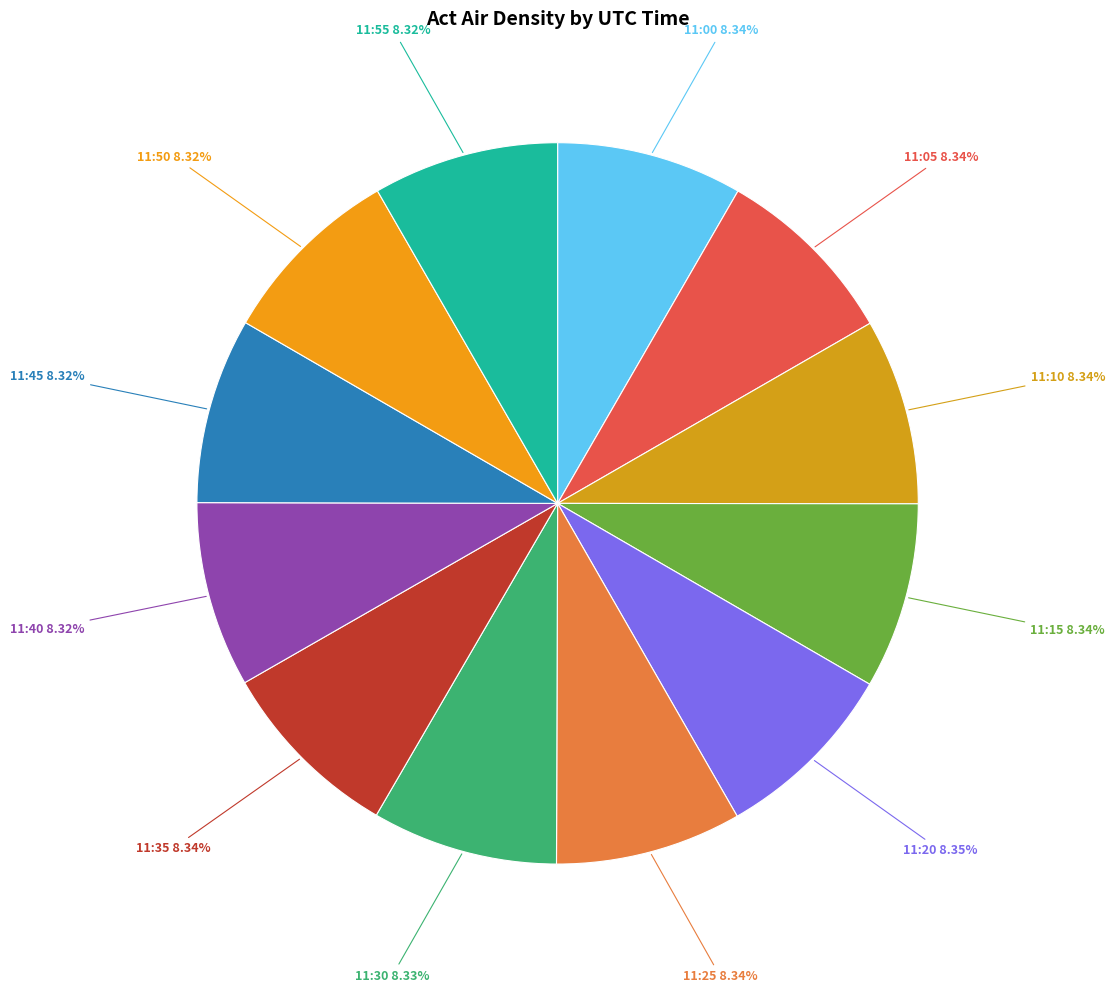

Count the number of slices in the pie.

12